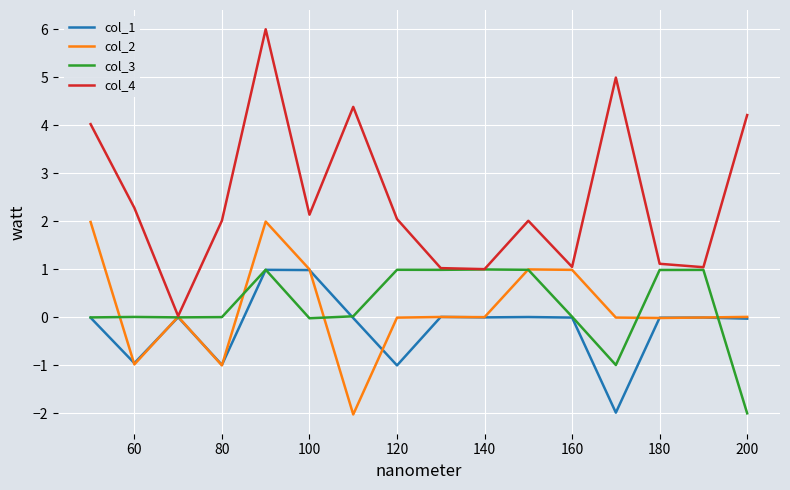

Which series has the largest total across all categories?

col_4